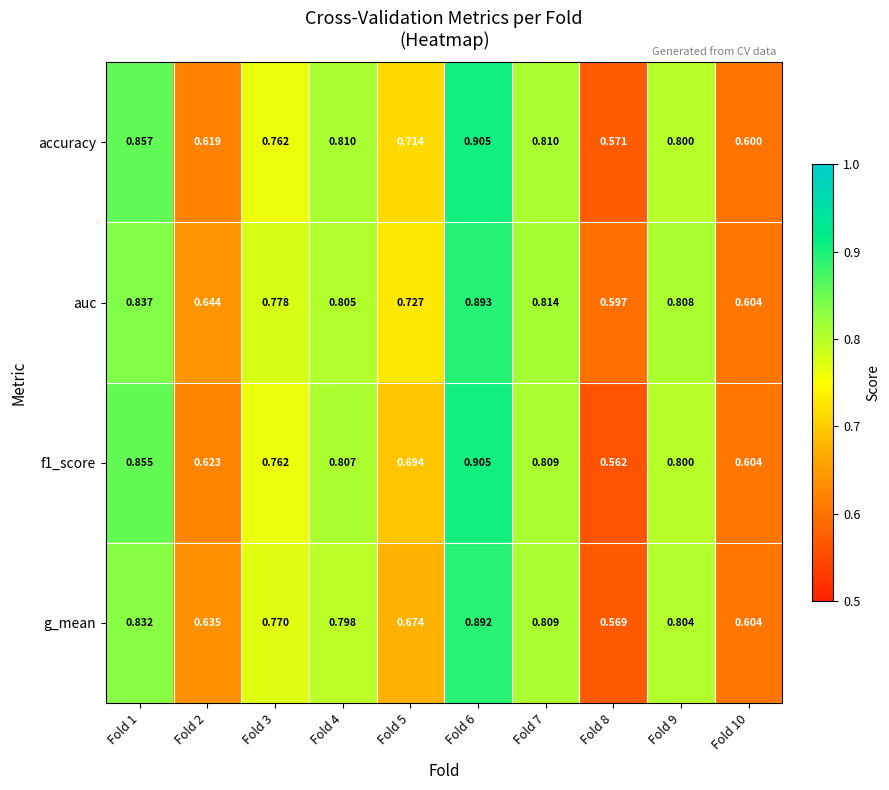

Which series changed the most between Fold 4 and Fold 7?

g_mean